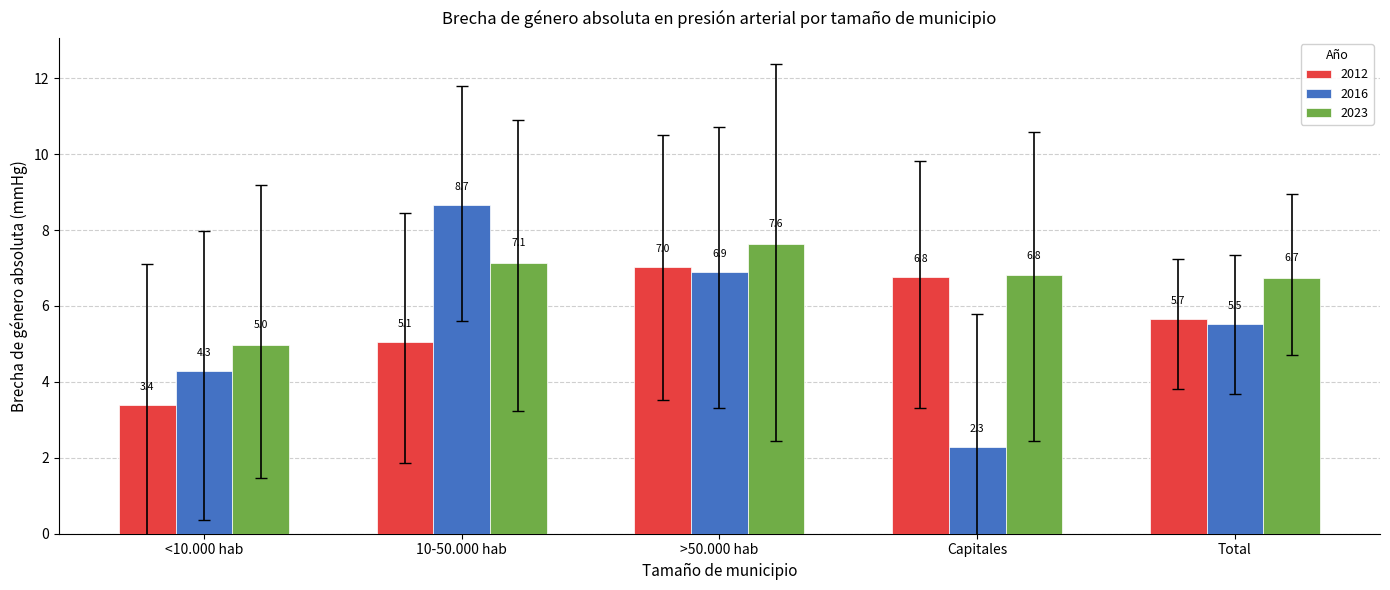

What is the smallest value displayed?

2.3